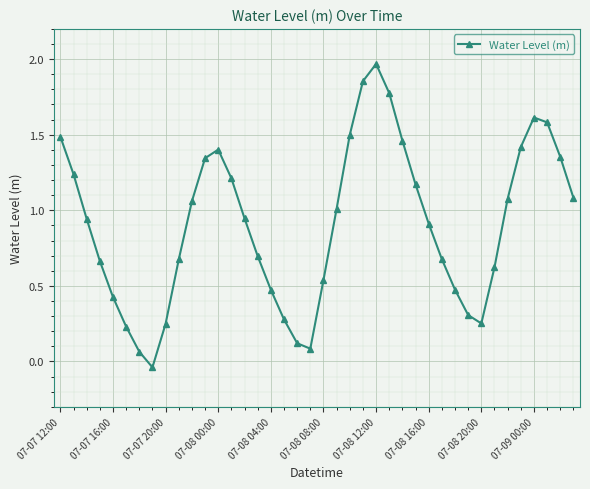

What is the difference between the second highest and second lowest values?

1.8